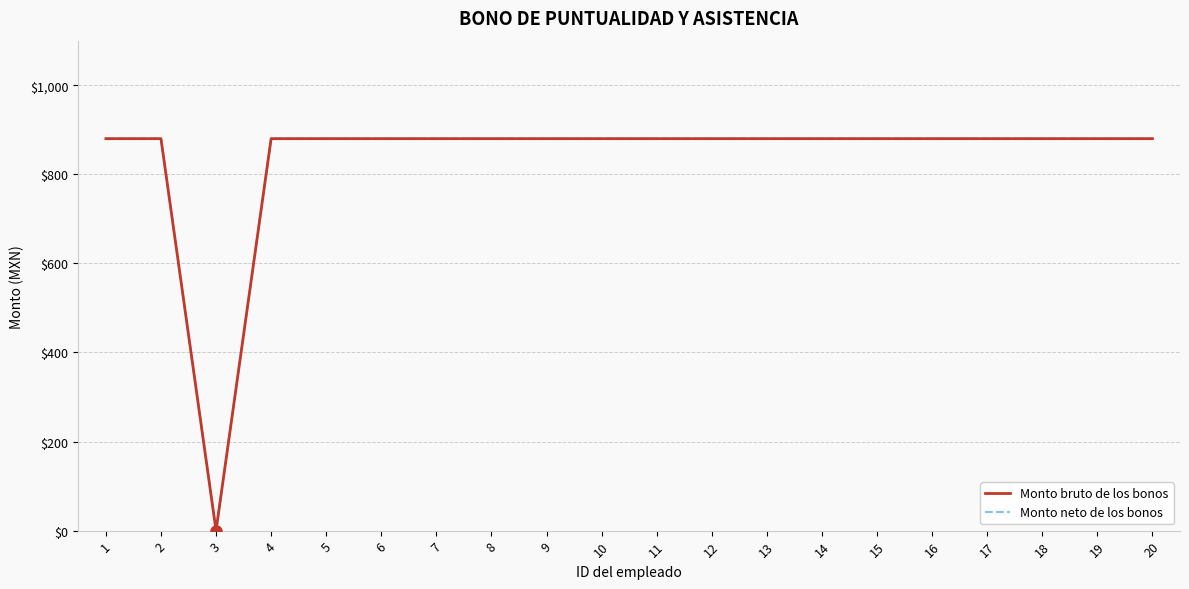

True or false: Monto bruto de los bonos has more than 2 points higher than both neighbors.

False